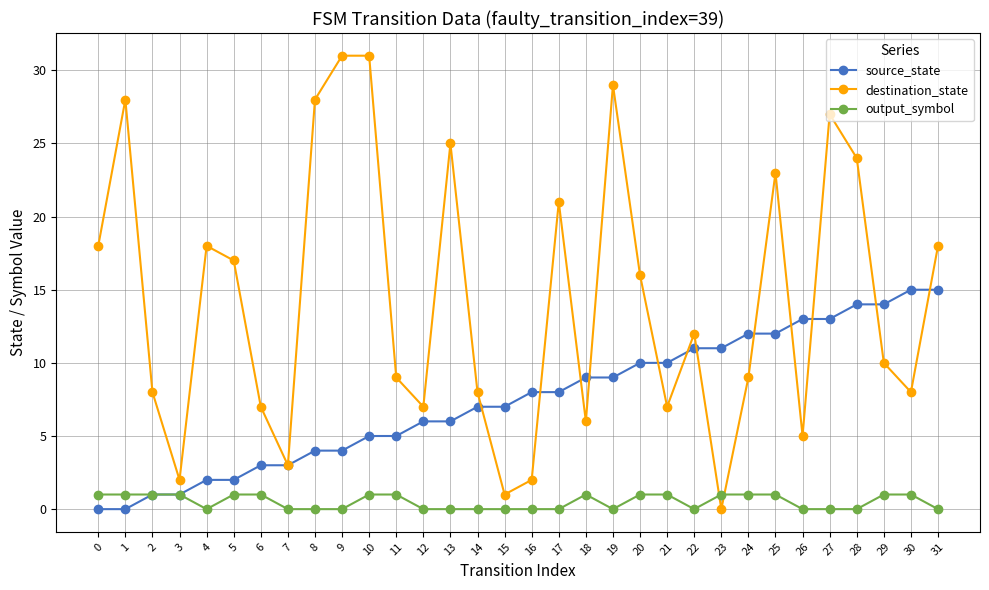

Does the chart have visible grid lines?

Yes